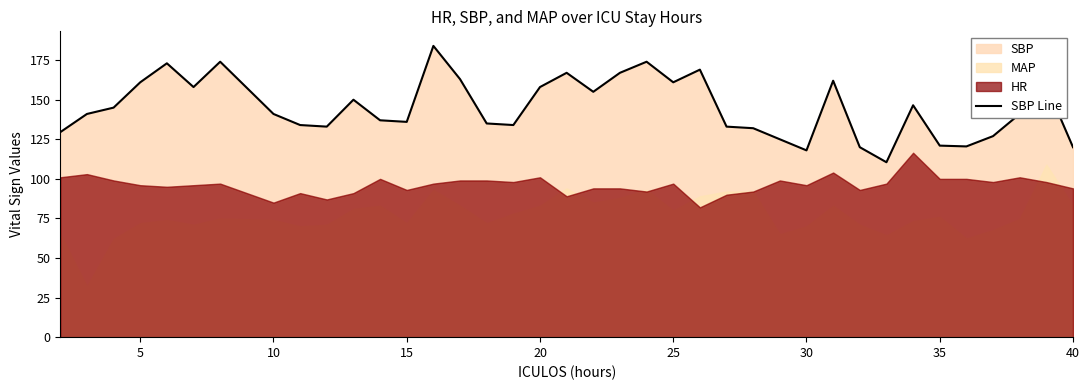

What is the lowest value of the SBP Line series?

110.5